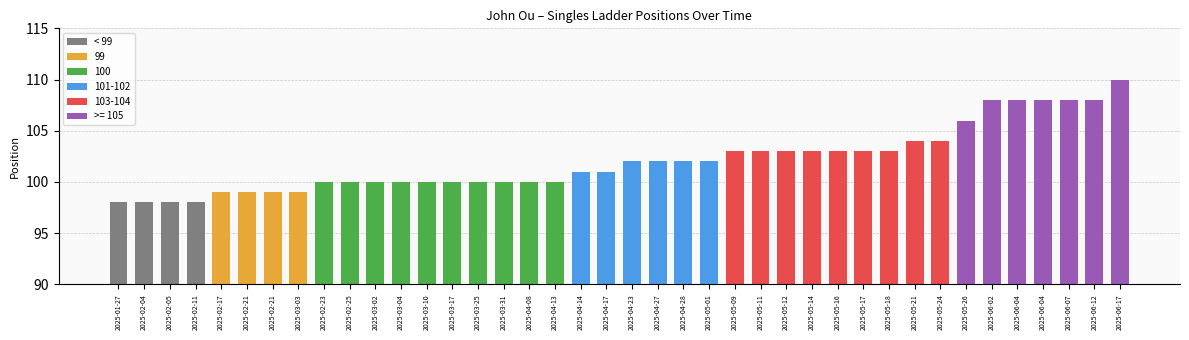

Rank the categories by value from highest to lowest.

2025-06-17, 2025-06-02, 2025-06-04, 2025-06-04, 2025-06-07, 2025-06-12, 2025-05-26, 2025-05-21, 2025-05-24, 2025-05-09, 2025-05-11, 2025-05-12, 2025-05-14, 2025-05-16, 2025-05-17, 2025-05-18, 2025-04-23, 2025-04-27, 2025-04-28, 2025-05-01, 2025-04-14, 2025-04-17, 2025-02-23, 2025-02-25, 2025-03-02, 2025-03-04, 2025-03-10, 2025-03-17, 2025-03-25, 2025-03-31, 2025-04-08, 2025-04-13, 2025-02-17, 2025-02-21, 2025-02-21, 2025-03-03, 2025-01-27, 2025-02-04, 2025-02-05, 2025-02-11